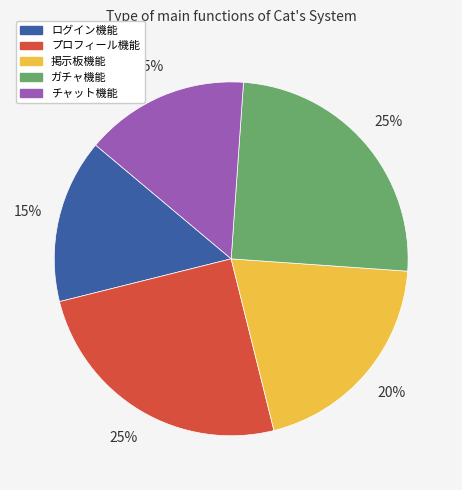

Is the sum of 掲示板機能 and ログイン機能 greater than half?

No